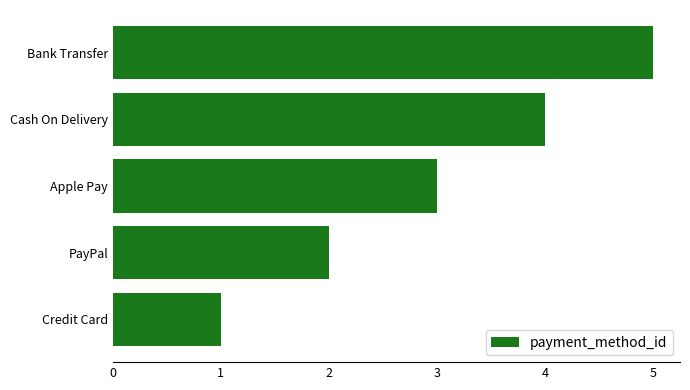

How many data points are less than 3?

2